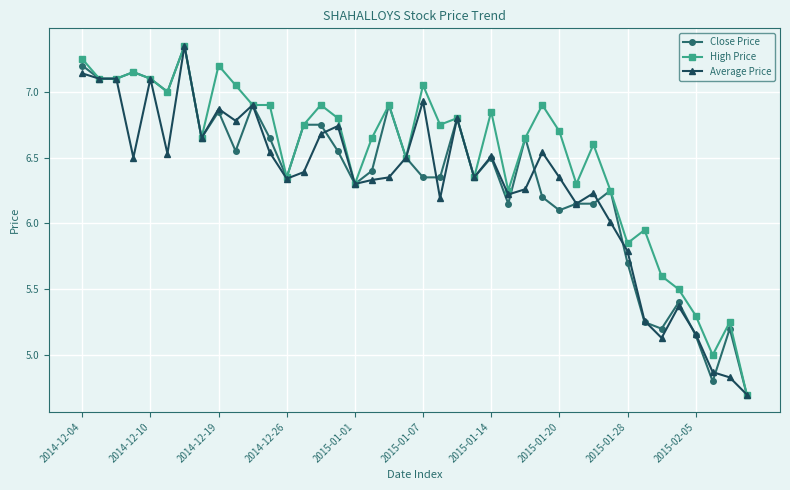

Which series has the largest total across all categories?

High Price